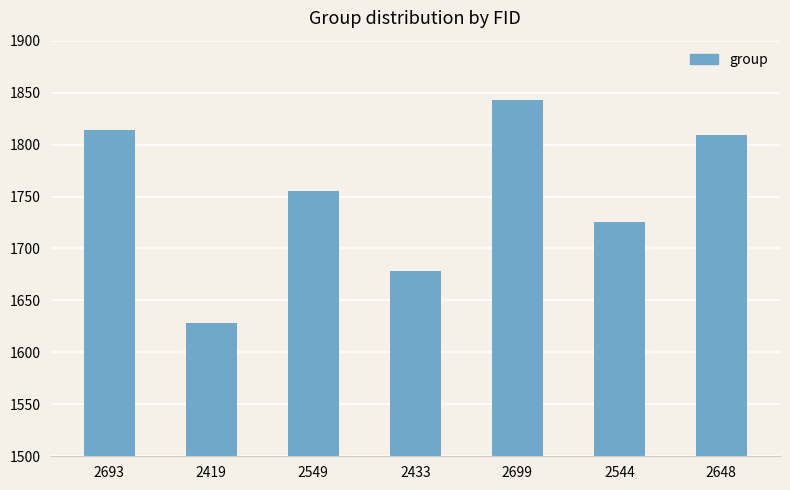

The chart shows a value of 2455 at 2544. True or false?

False